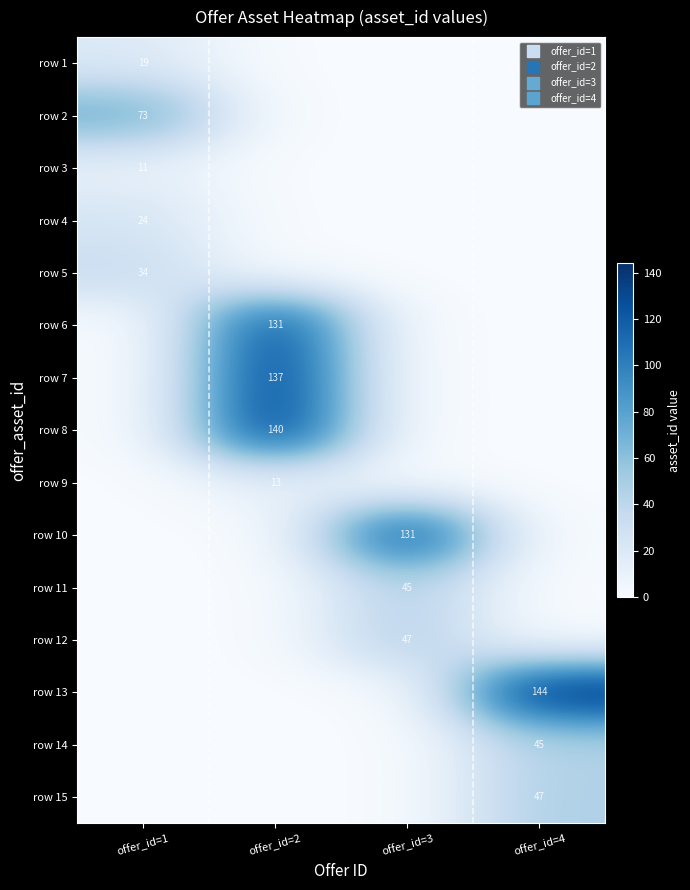

True or false: row 11 has a value of -24 at offer_id=2.

False